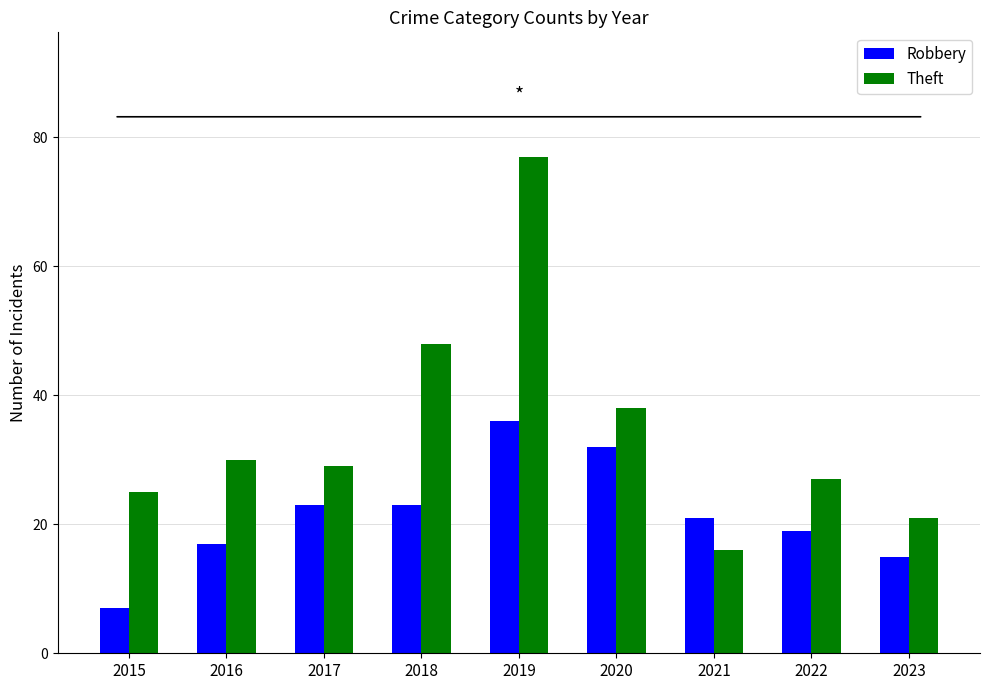

Which series has the largest range (max minus min)?

Theft